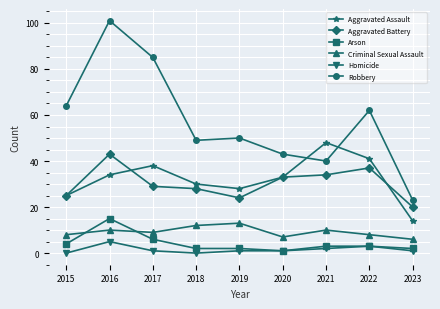

At which category does Robbery reach its first local valley?

2018